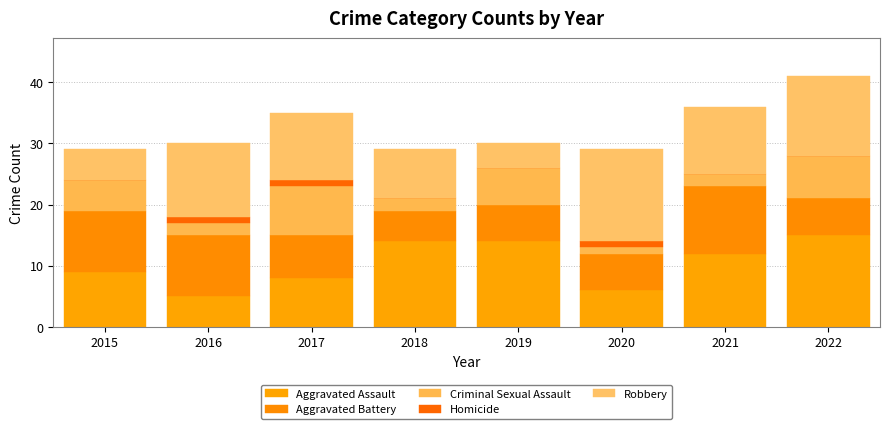

What is the difference between the Criminal Sexual Assault values at 2015 and 2022?

2